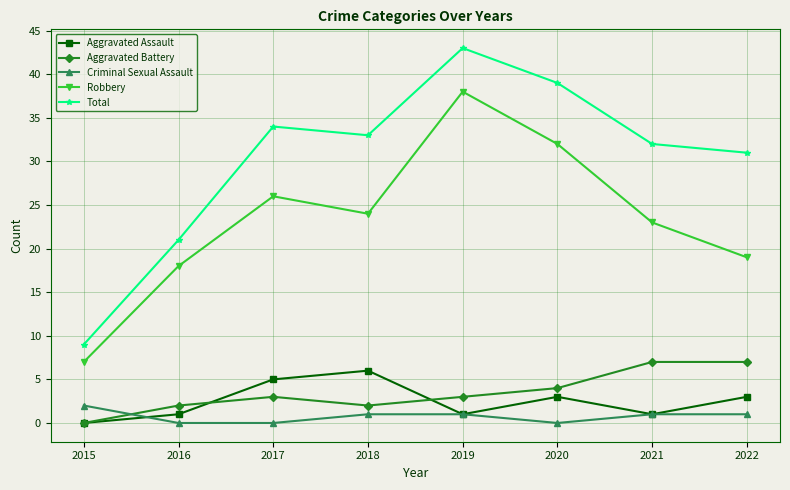

At how many categories does at least one series exceed 19?

7